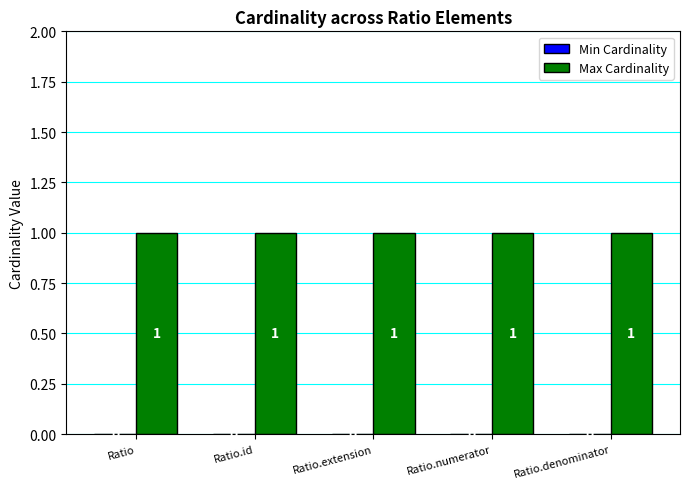

Is the value of Min Cardinality at Ratio.id greater than the value of Max Cardinality at Ratio.id?

No